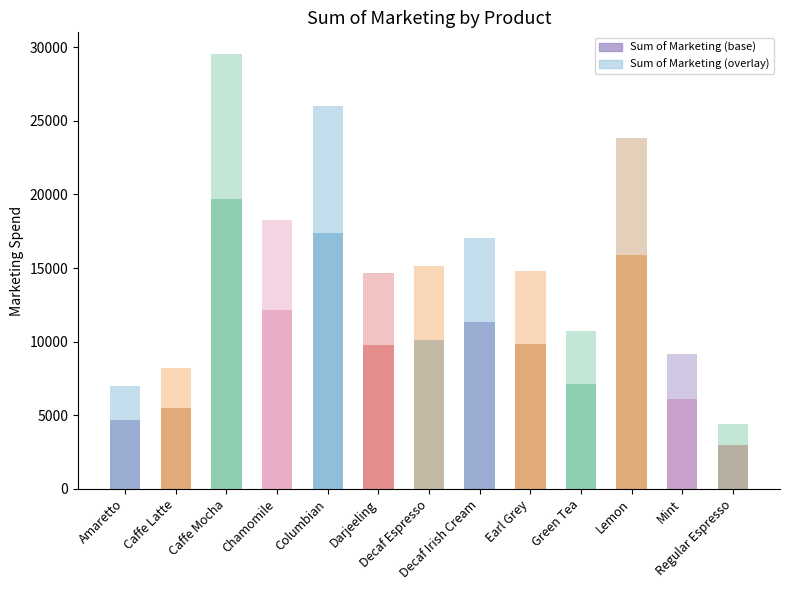

The value at Decaf Espresso is 10112. True or false?

True